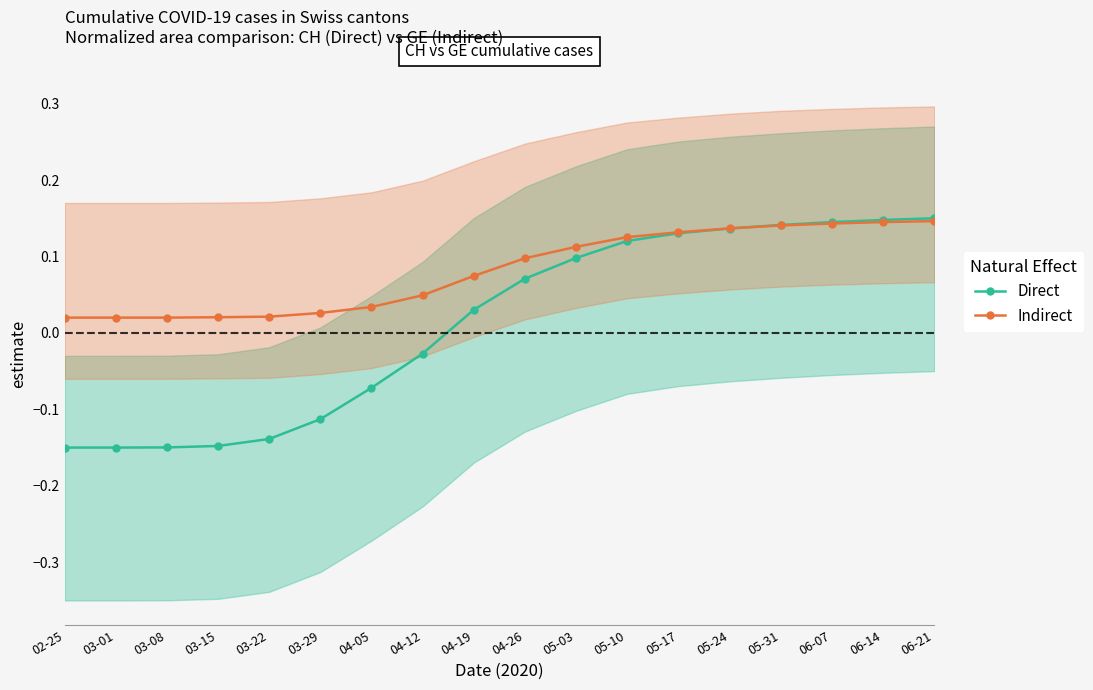

What value does the Direct series have at 04-26?

0.1